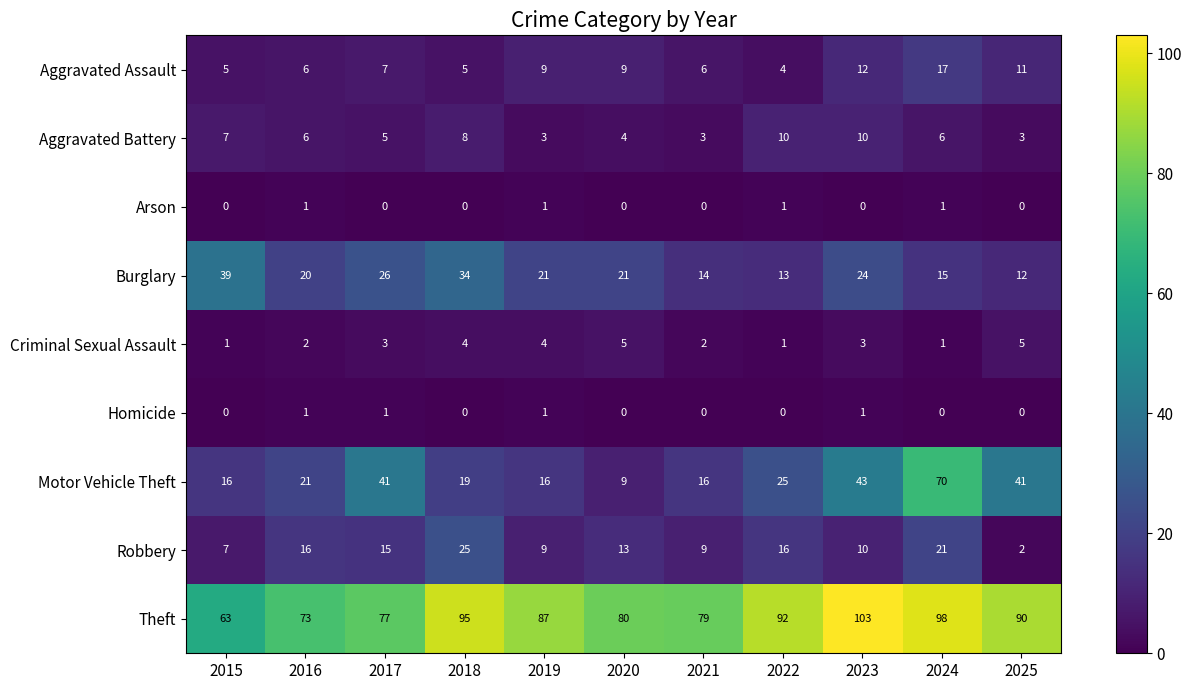

What is the average value of the Criminal Sexual Assault series?

3